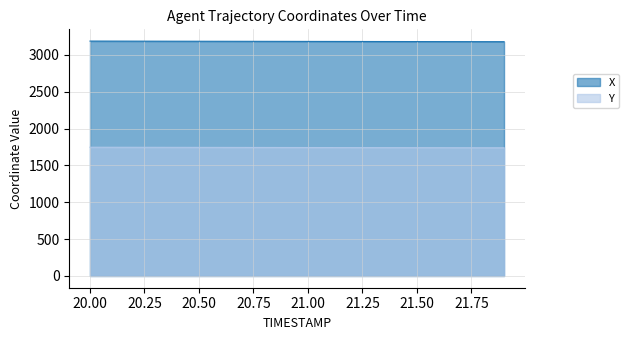

At how many categories does at least one series exceed 2774?

20